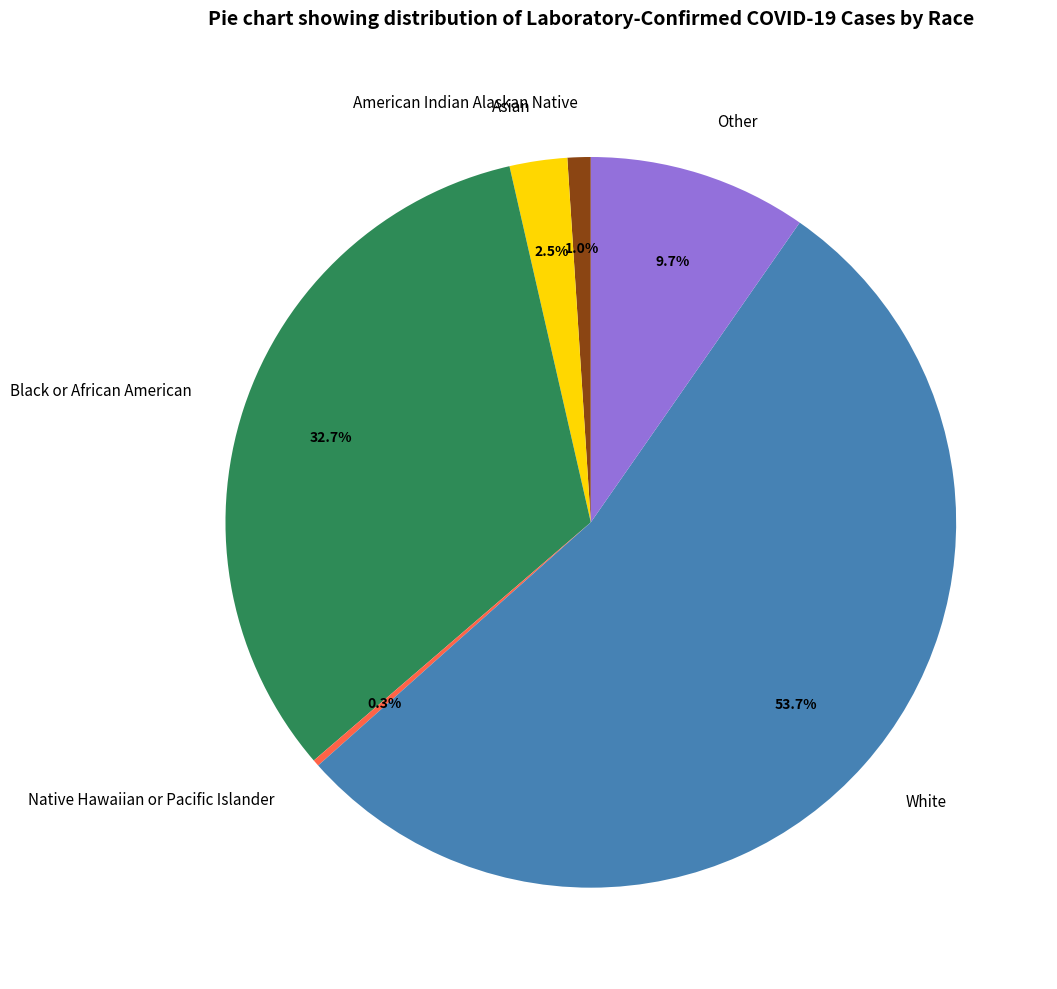

To the nearest percent, what is the difference between the largest and smallest slice percentages?

53%